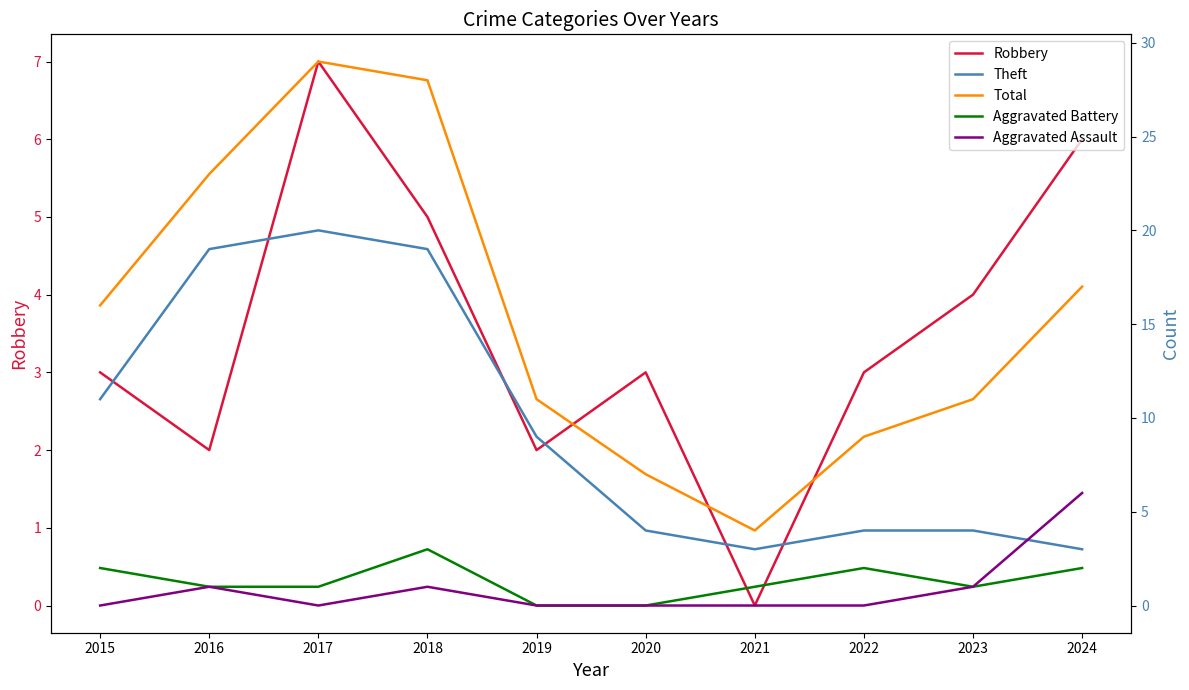

True or false: Total and Aggravated Battery cross at least once.

False